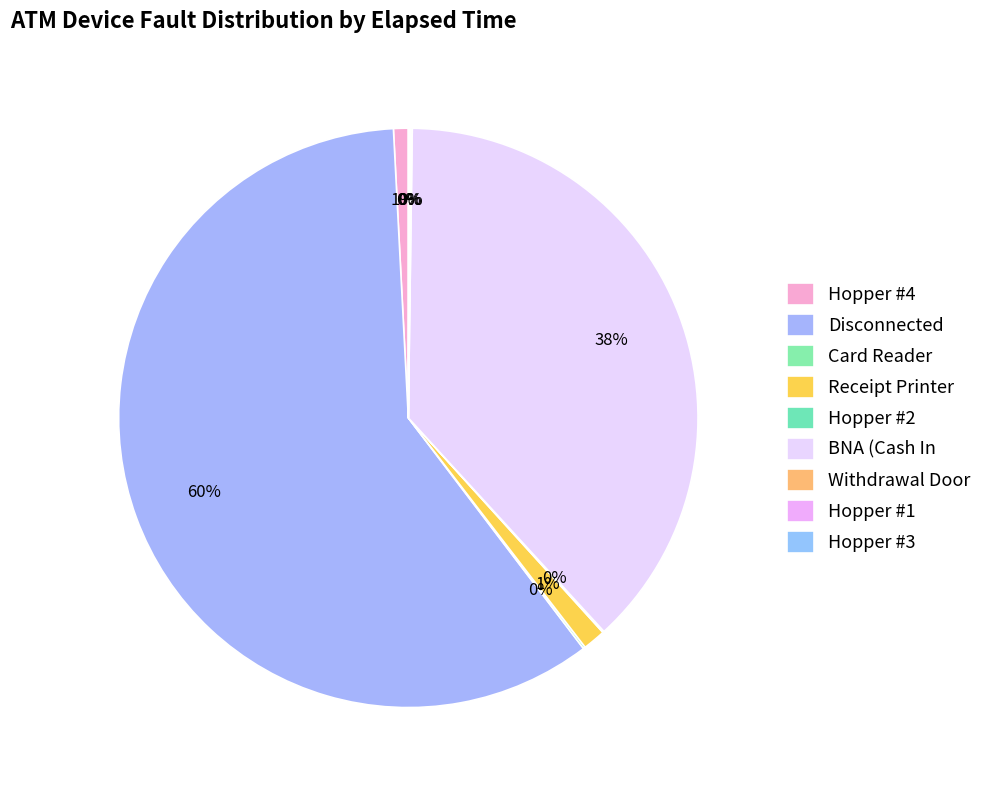

What portion of the pie excludes Receipt Printer?

98.7%